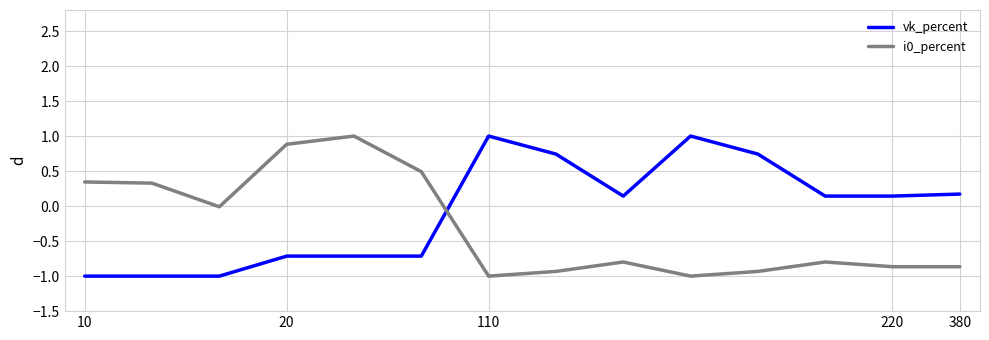

What is the difference between the maximum and minimum values in the i0_percent series?

2.0